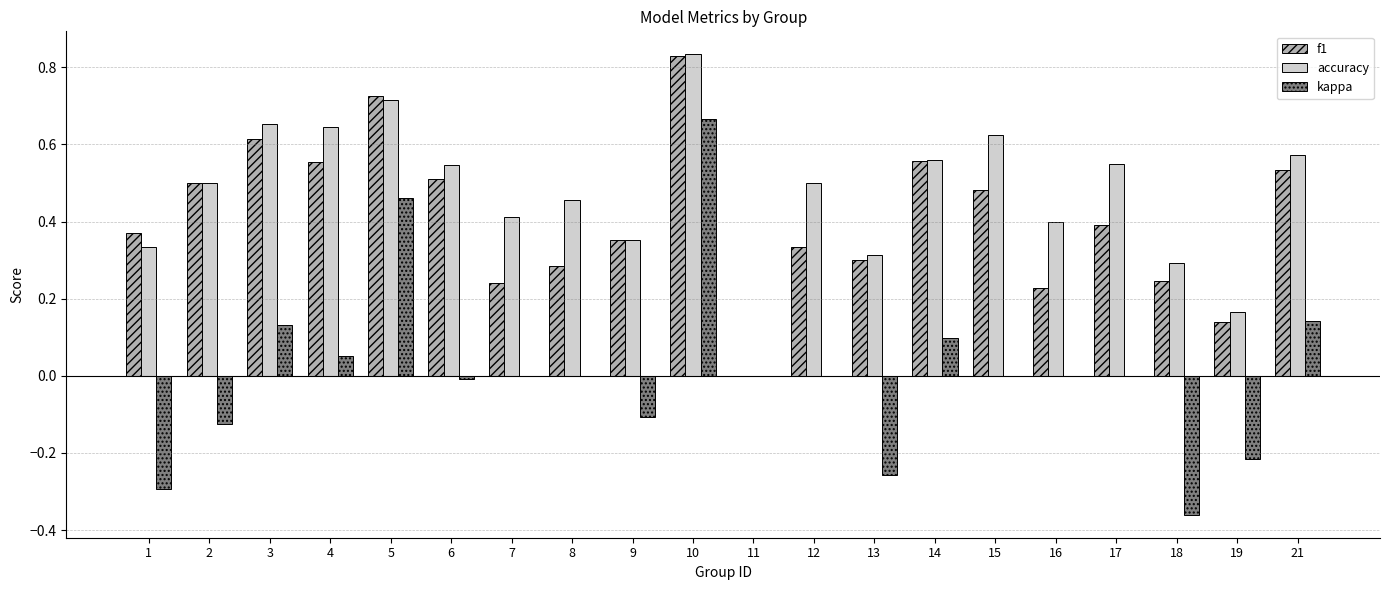

At which category is the sum across all series the highest?

10